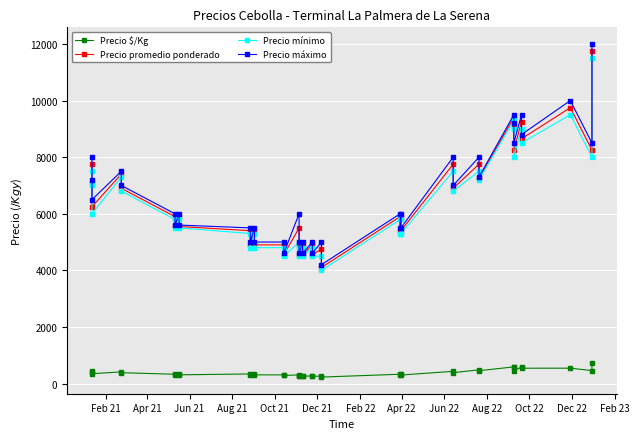

True or false: Precio promedio ponderado and Precio $/Kg cross at least once.

False